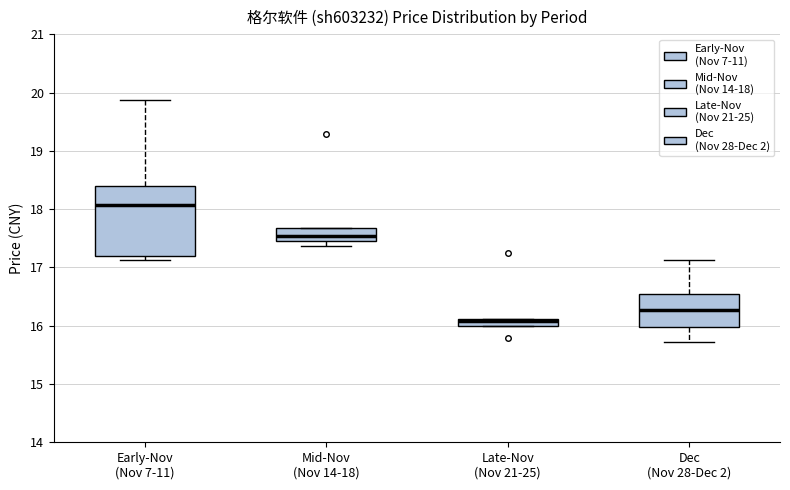

Which box is the tallest, from its lower edge to its upper edge?

Early-Nov (Nov 7-11)